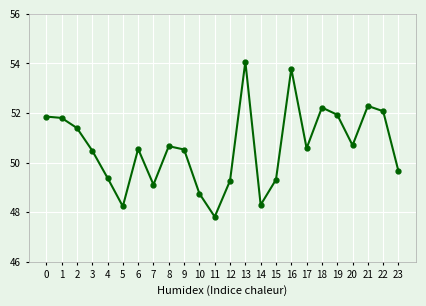

How many interior local valleys (lower than both neighbors) does the data have?

6